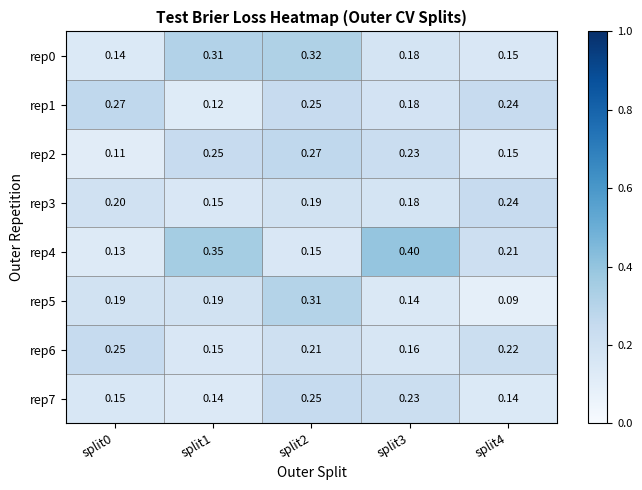

Which label corresponds to the smallest value in the chart?

split4